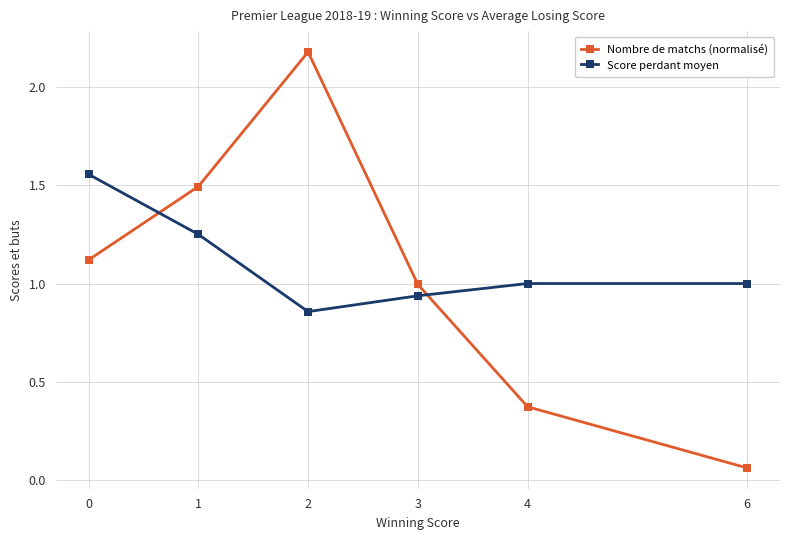

How many interior local valleys does the Score perdant moyen series have?

1